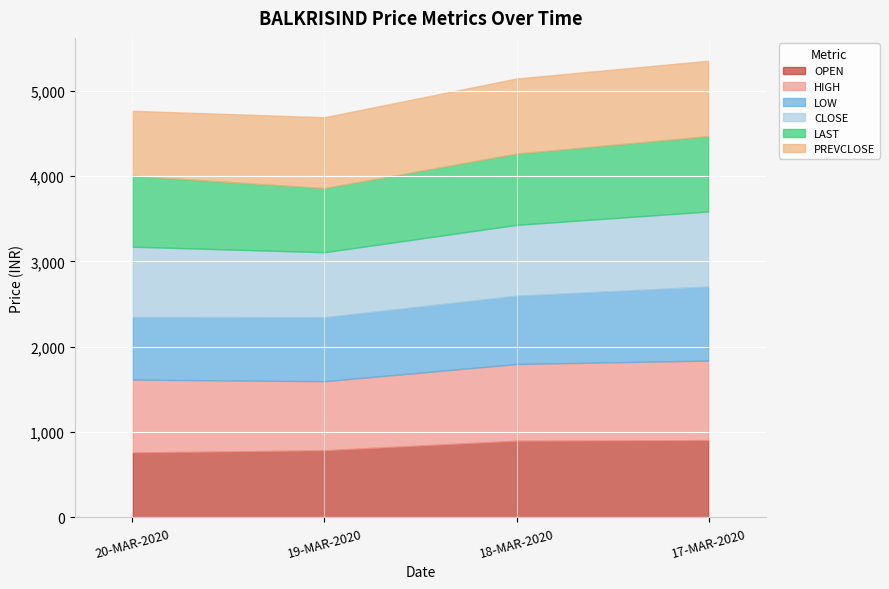

True or false: PREVCLOSE has a value of 883.2 at 17-MAR-2020.

True